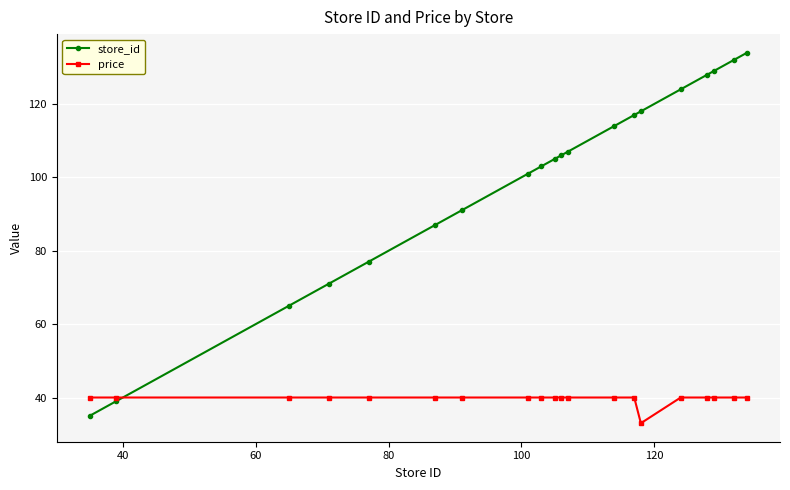

In price, how many points are lower than both neighbors (excluding endpoints)?

1